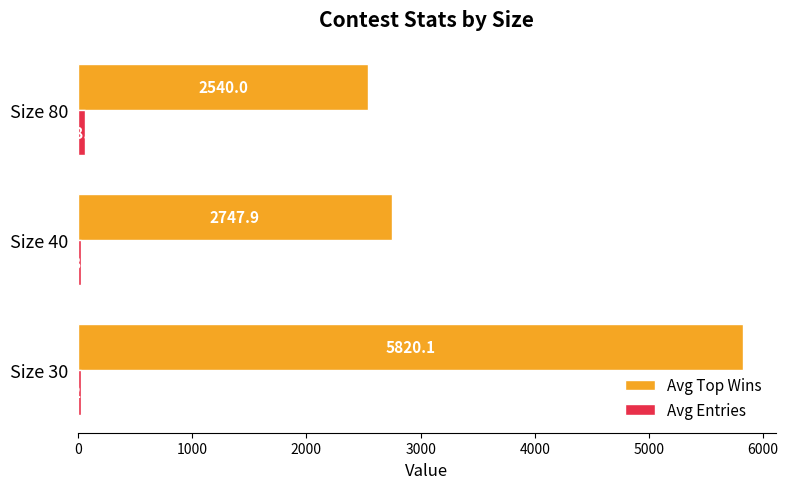

The Avg Top Wins series shows 4434.3 at Size 40. True or false?

False